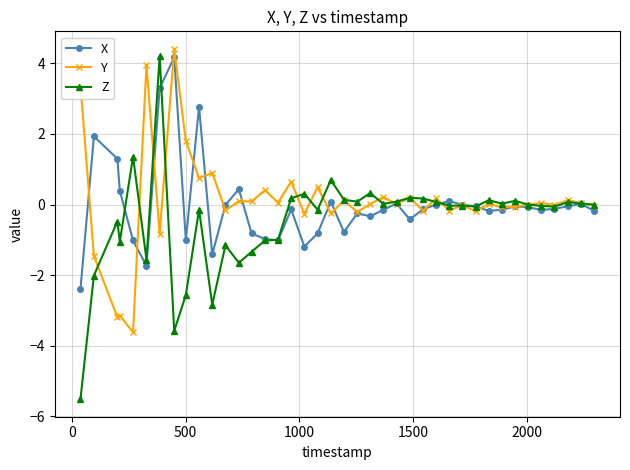

Count the number of categories in the chart.

40